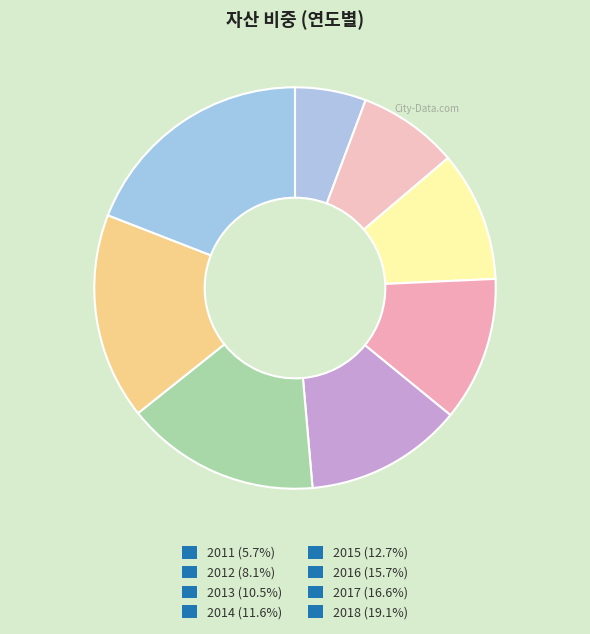

To the nearest percent, what is the average slice percentage?

12%